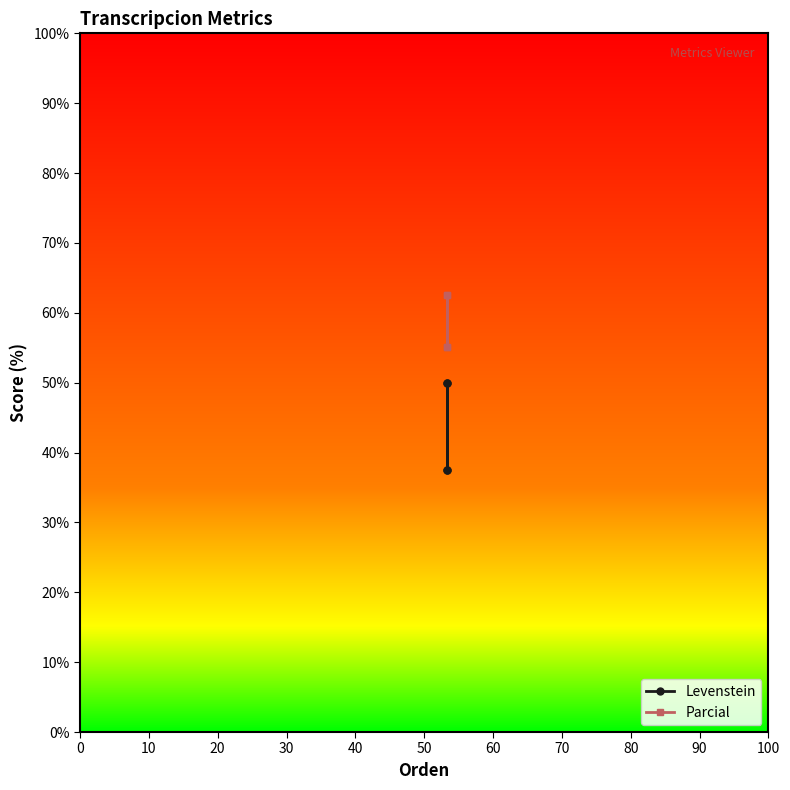

What is the difference between the second highest and second lowest values in the Levenstein series?

12.5